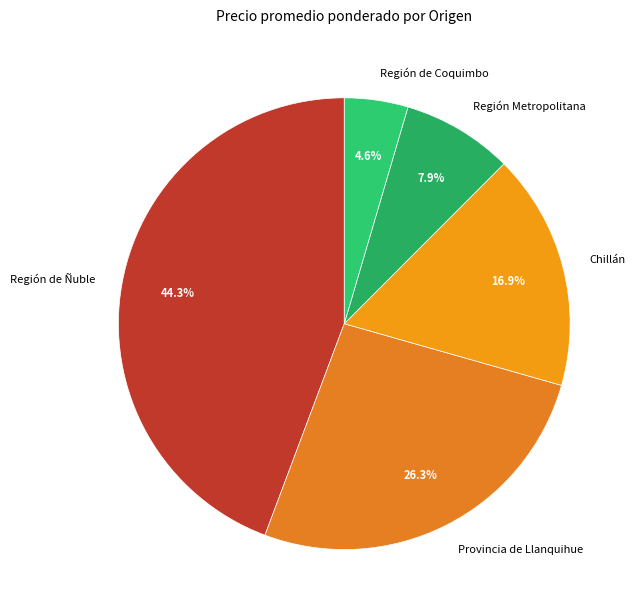

Does Región Metropolitana account for over 50% of the chart?

No